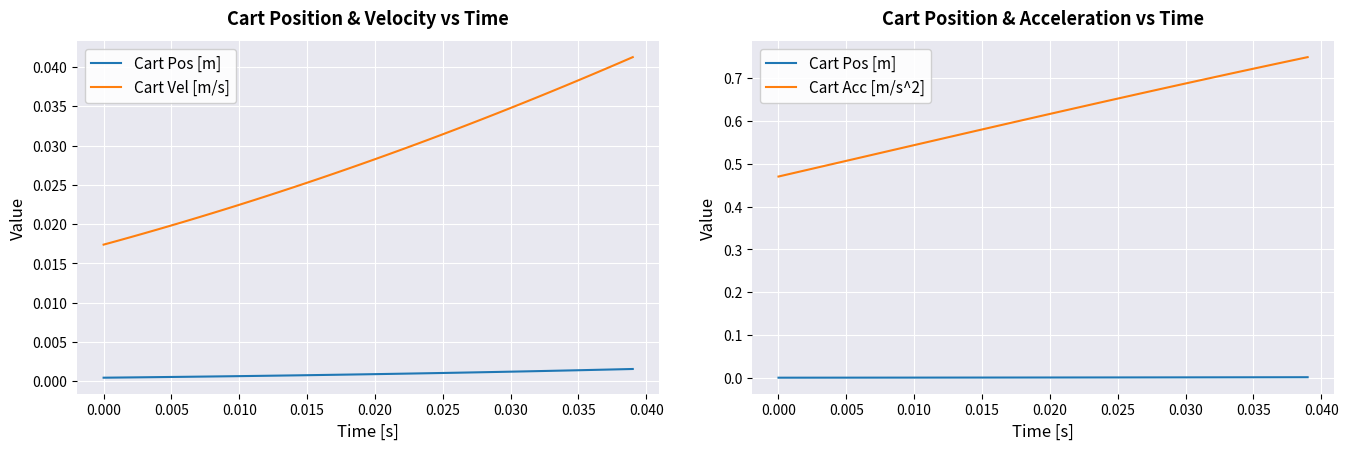

True or false: Cart Vel [m/s] has a value of 0.0 at 37.

False